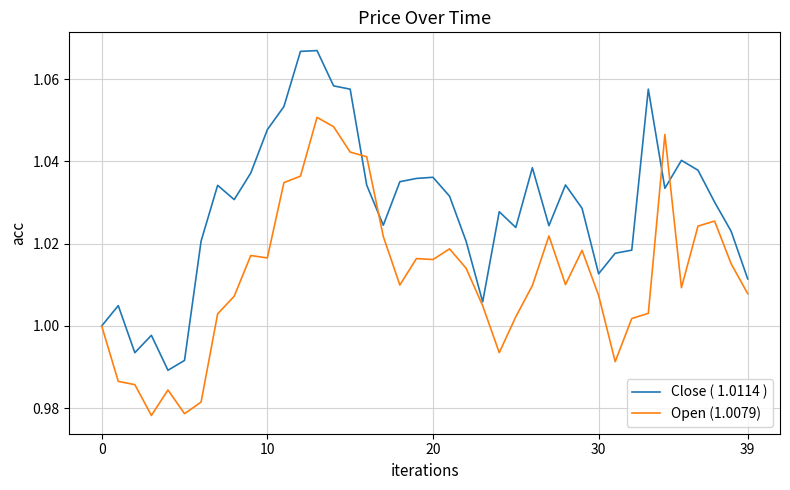

Which series has the largest total across all categories?

Close ( 1.0114 )